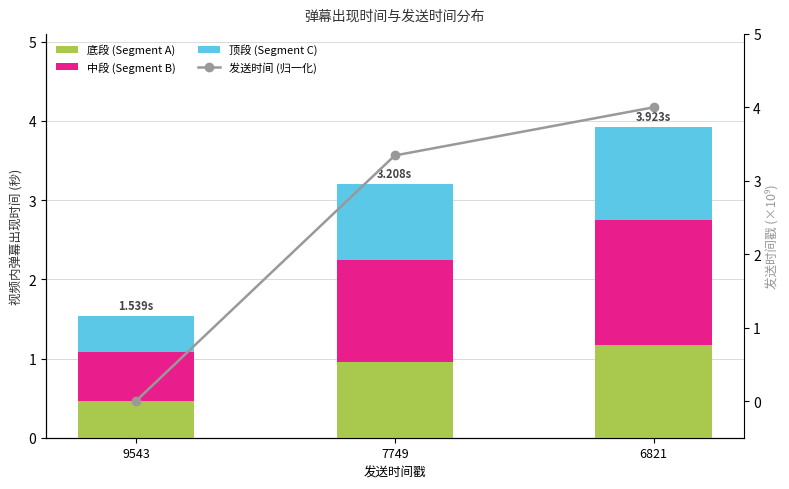

What is the sum of all 顶段 (Segment C) values?

2.6